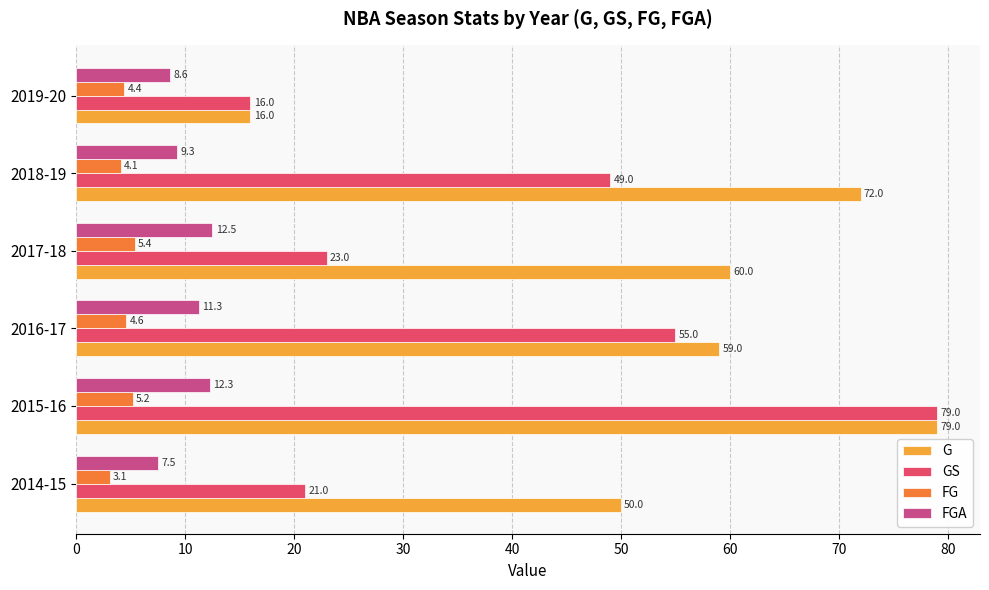

What value does the FG series have at 2015-16?

5.2